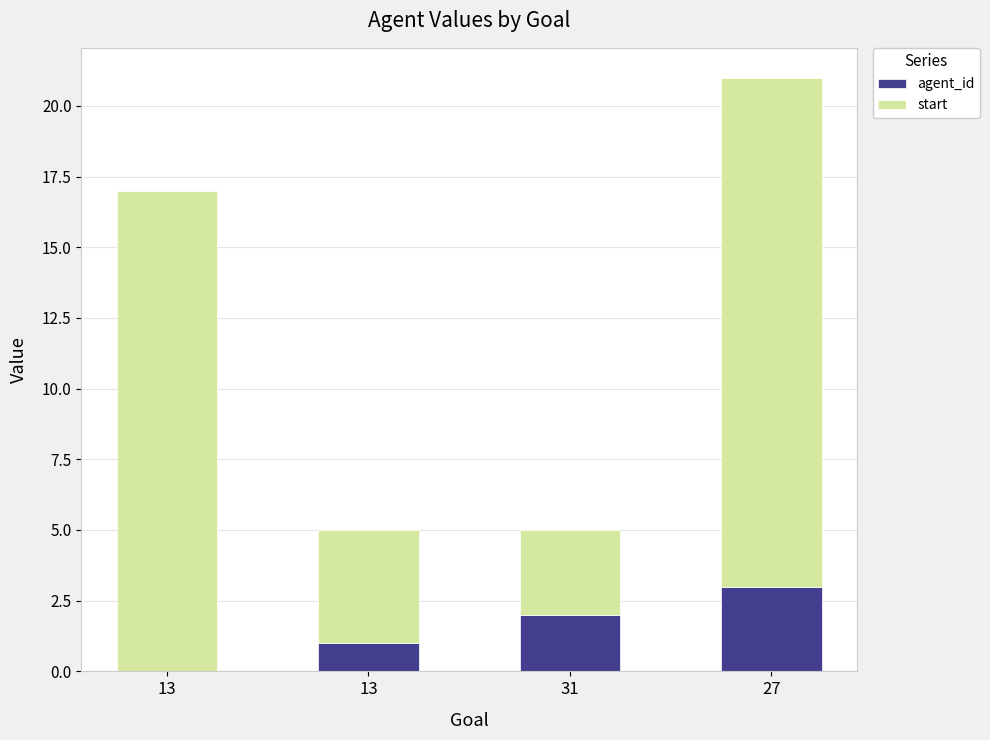

How many positive values does the agent_id series have?

3